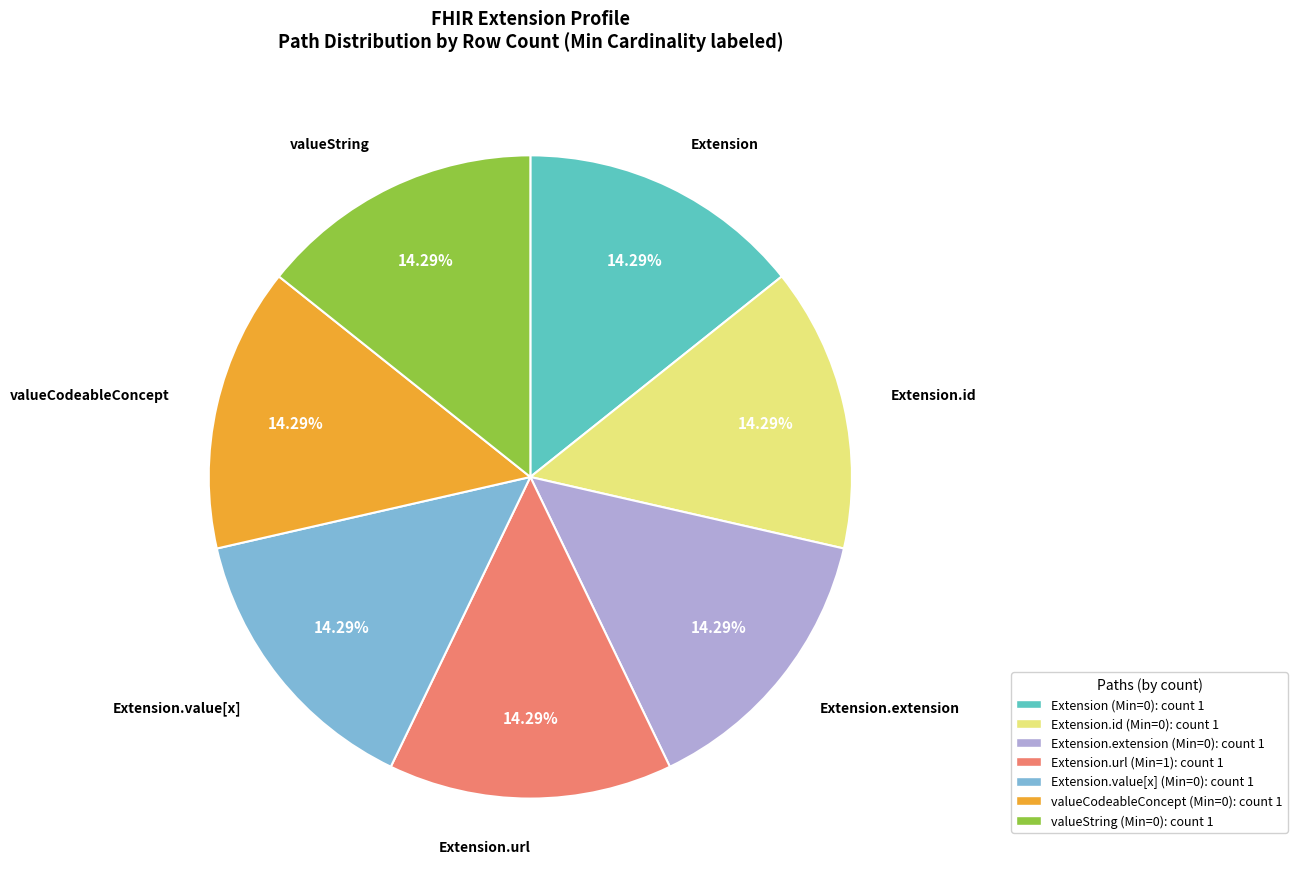

How many slices are in this pie chart?

7